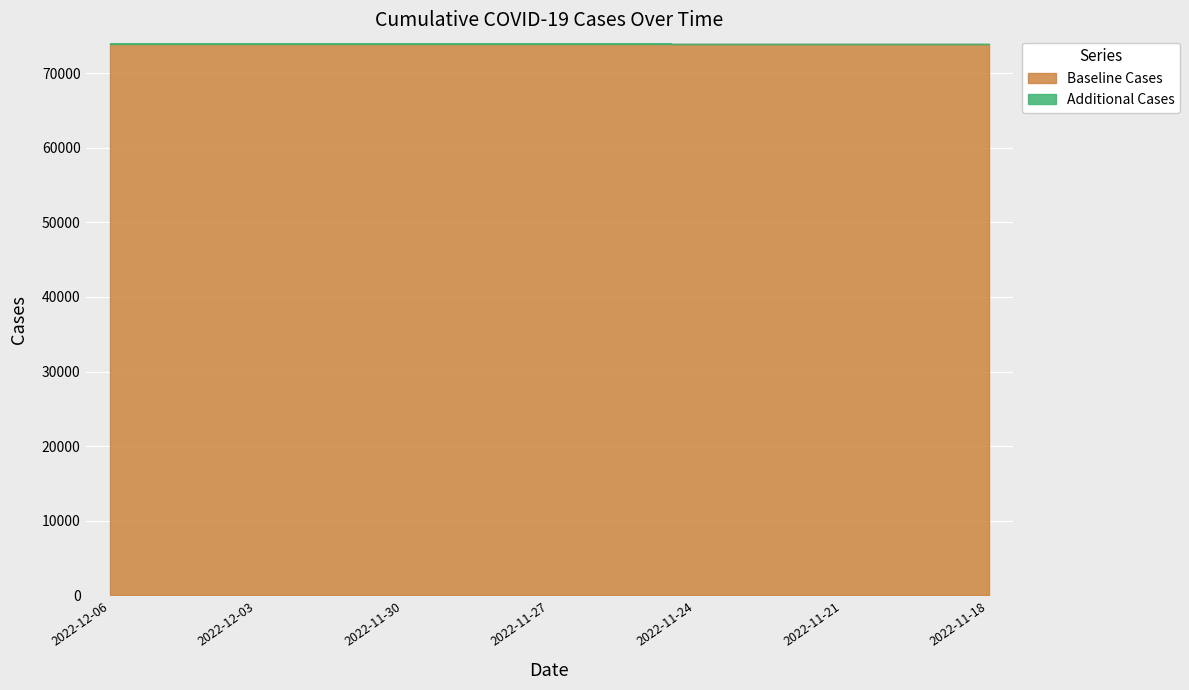

True or false: the data has more than 0 interior local peaks.

False